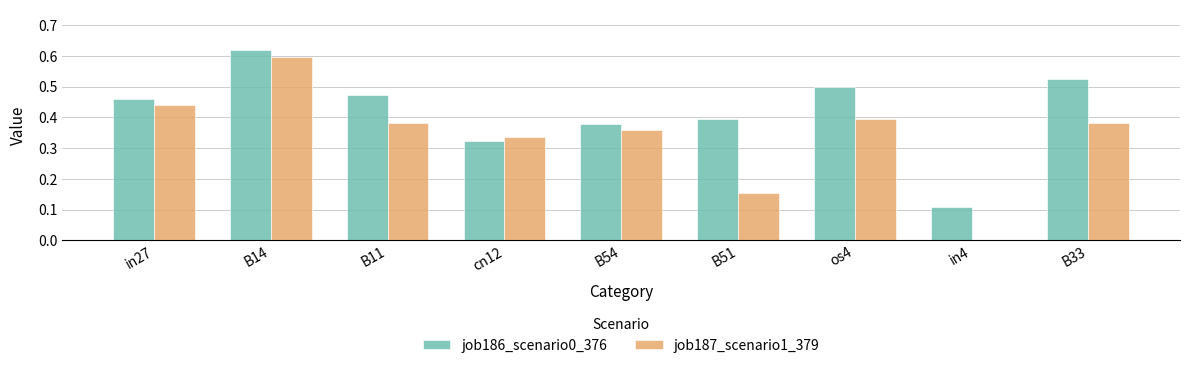

What is the sum of all job186_scenario0_376 values?

3.8